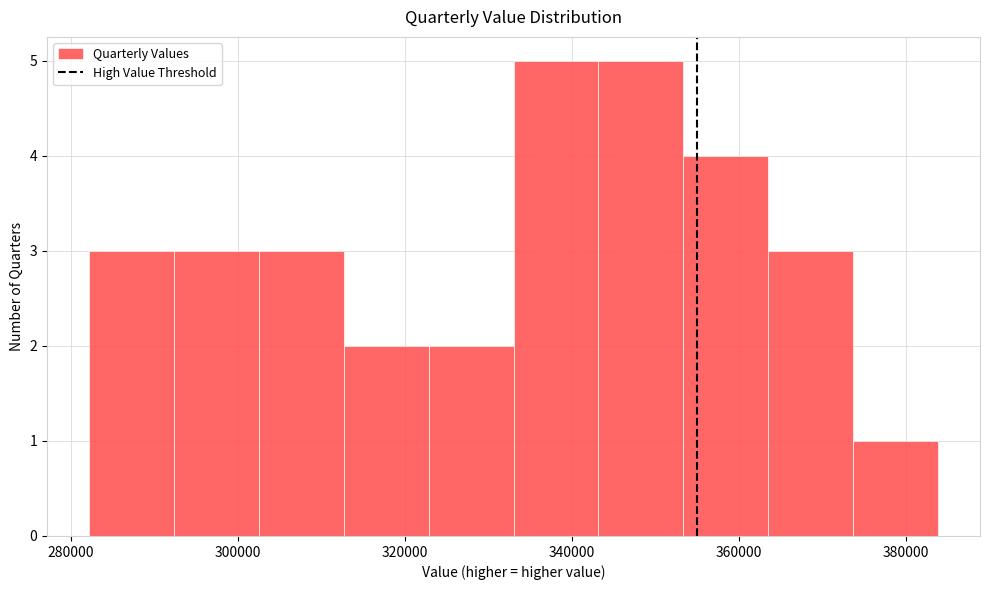

Reading left to right, transcribe this chart: for each bar, give the range it covers on the x-axis and its height. Neither the bar edges nor the heights are printed on the chart, so give them approximately, as read against the axes.

282000 to 292000: 3
292000 to 302000: 3
302000 to 312000: 3
312000 to 322000: 2
322000 to 334000: 2
334000 to 344000: 5
344000 to 354000: 5
354000 to 364000: 4
364000 to 374000: 3
374000 to 384000: 1